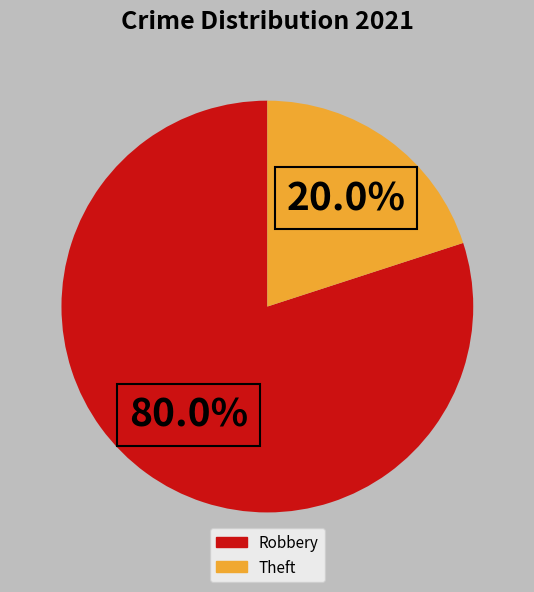

Is there any slice that represents more than half of the pie?

Yes